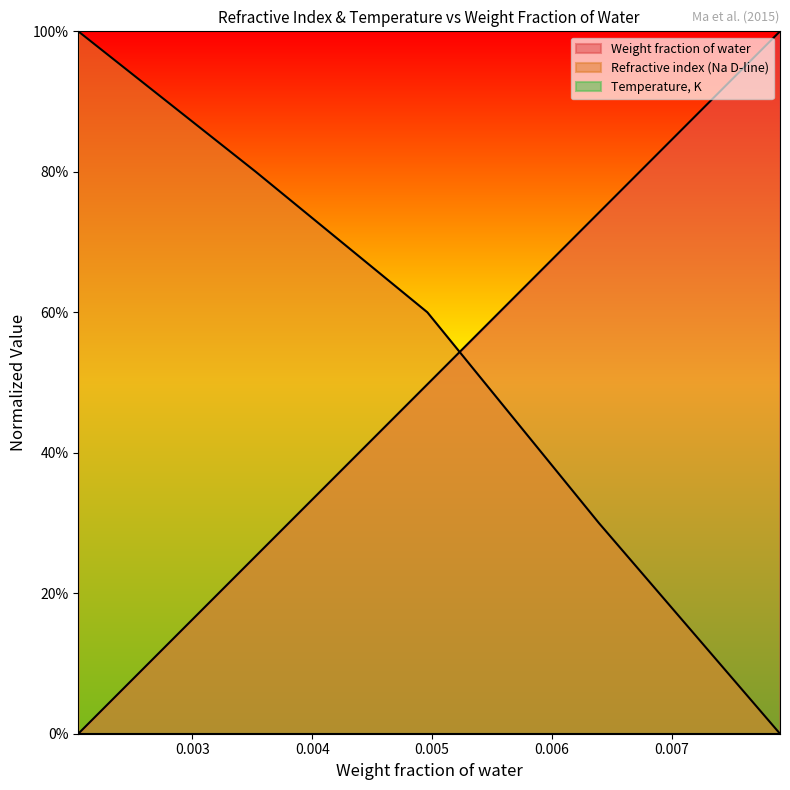

Does the chart display data point markers on the line(s)?

No